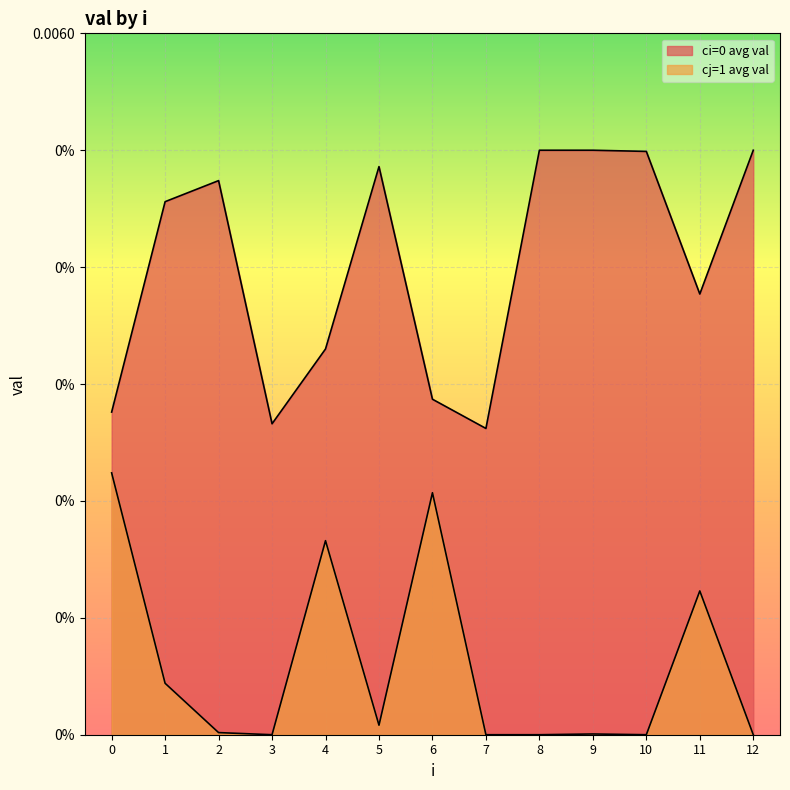

Which series has the largest total across all categories?

ci=0 avg val